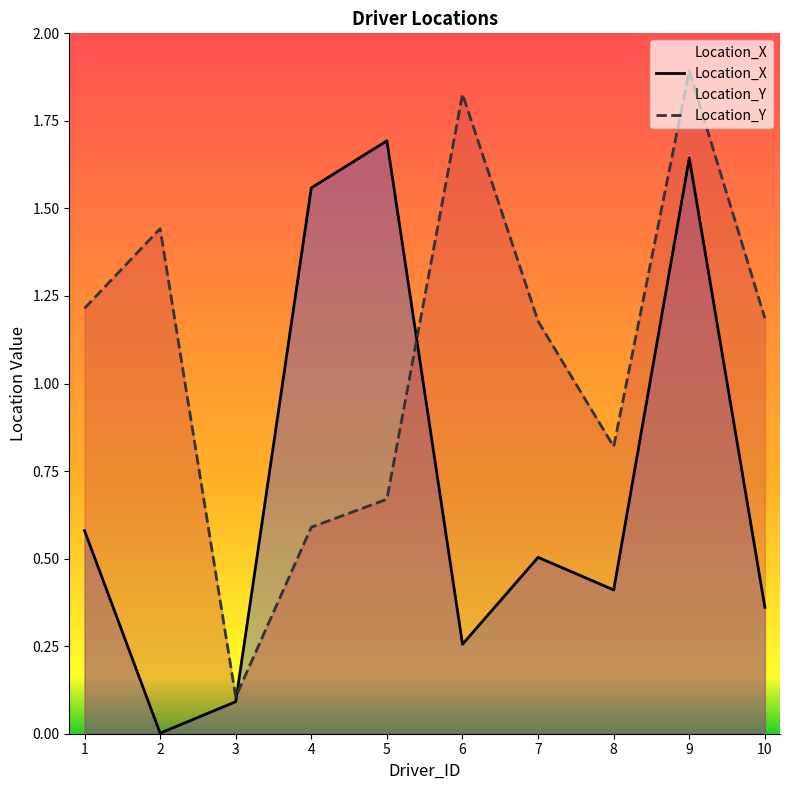

How many interior local valleys does the Location_Y series have?

2